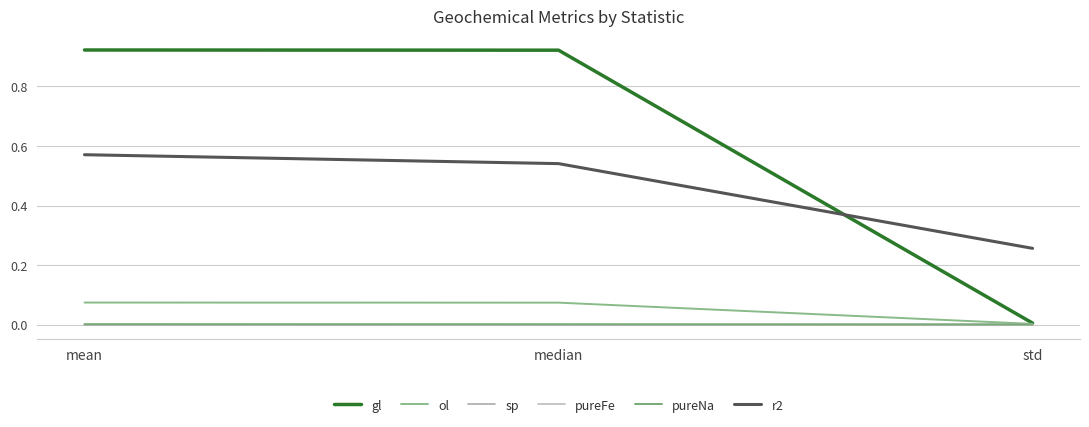

At how many categories does at least one series exceed 0?

3